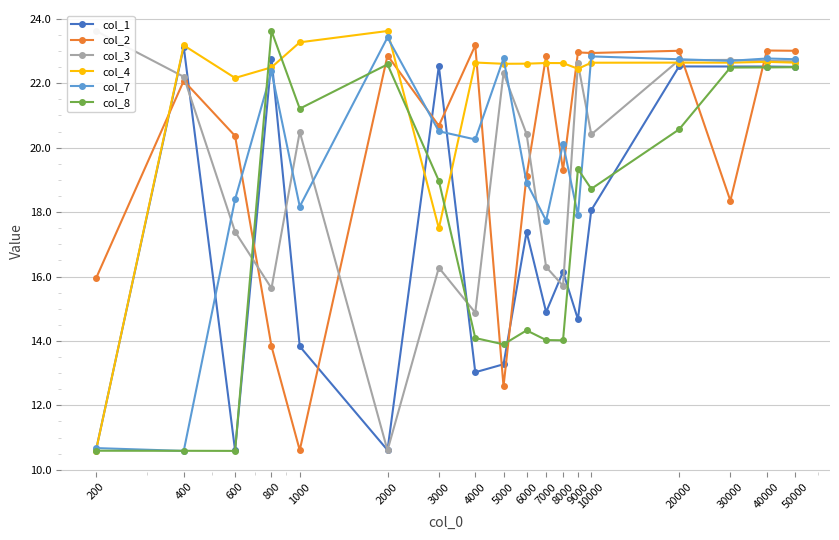

What are all the series names shown in the legend?

col_1, col_2, col_3, col_4, col_7, col_8